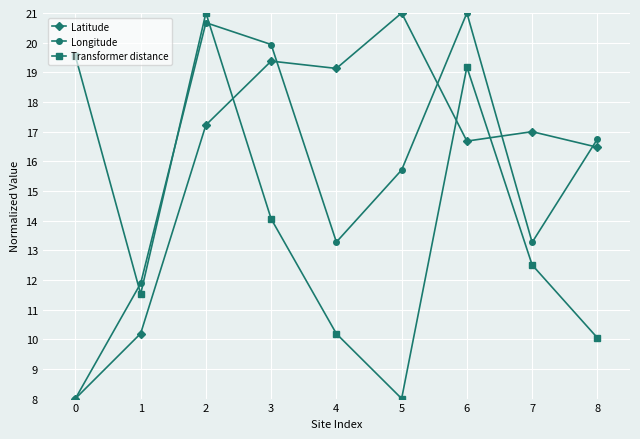

At which label is Transformer distance closest to 14?

3